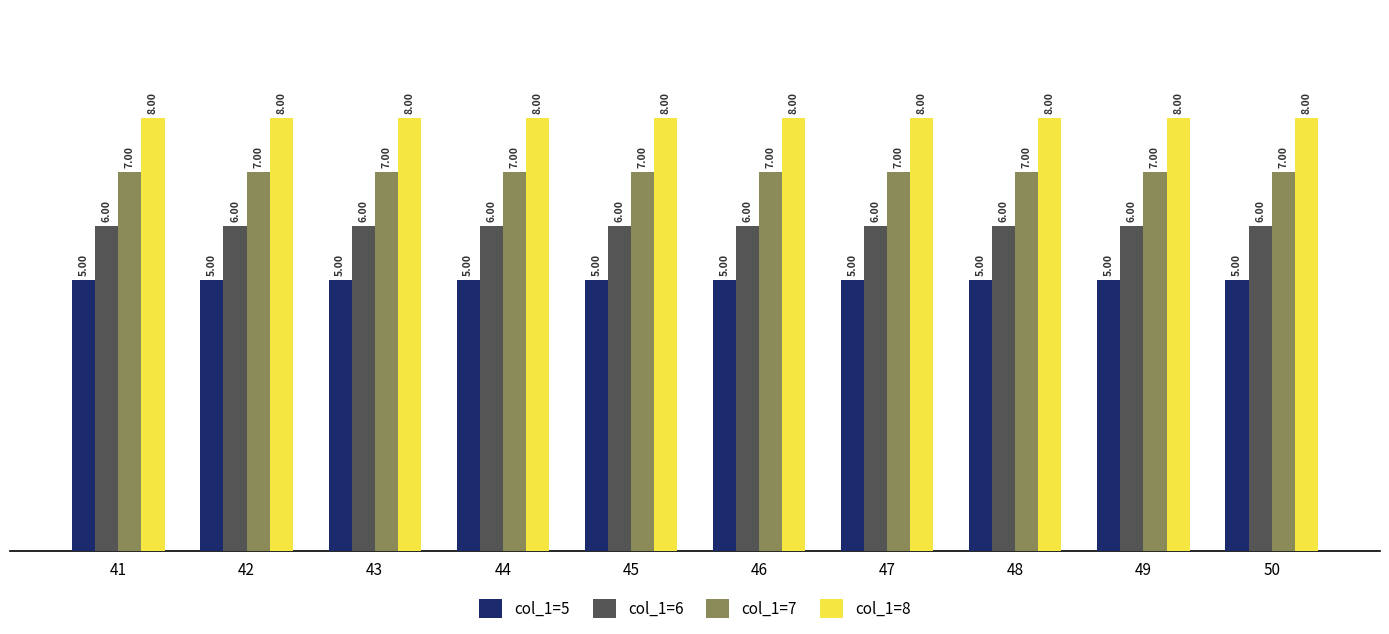

Reading left to right, transcribe all the data shown in this chart.

col_1=5: 5	5	5	5	5	5	5	5	5	5
col_1=6: 6	6	6	6	6	6	6	6	6	6
col_1=7: 7	7	7	7	7	7	7	7	7	7
col_1=8: 8	8	8	8	8	8	8	8	8	8